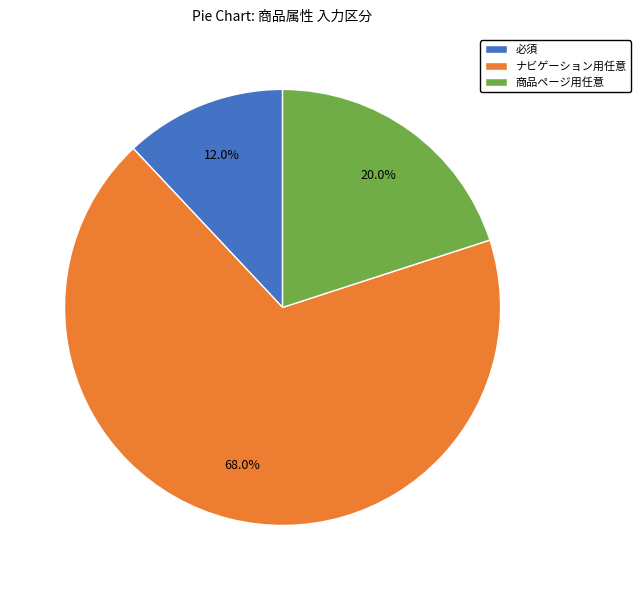

Which category has the biggest portion of the pie?

ナビゲーション用任意